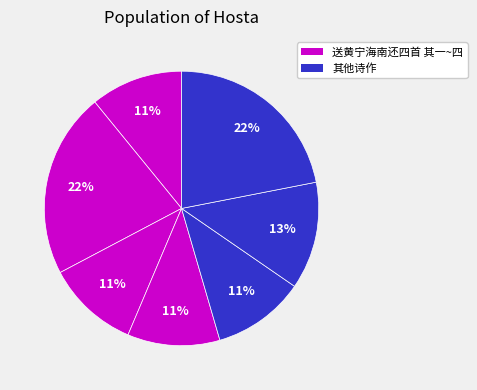

How many slices are in this pie chart?

7